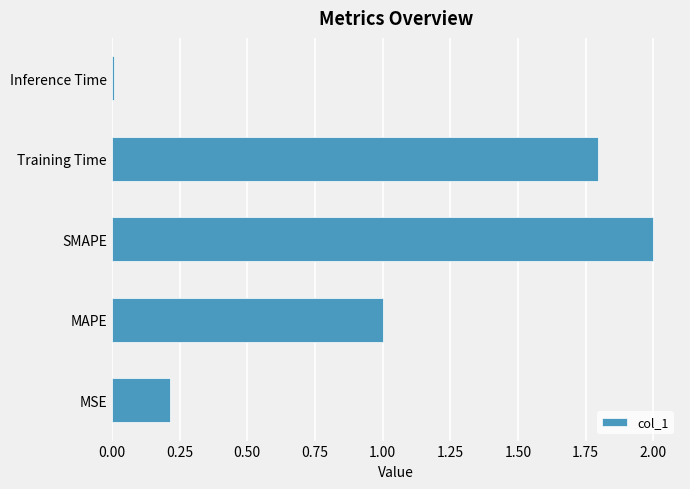

True or false: the data shows 0.3 at MSE.

False